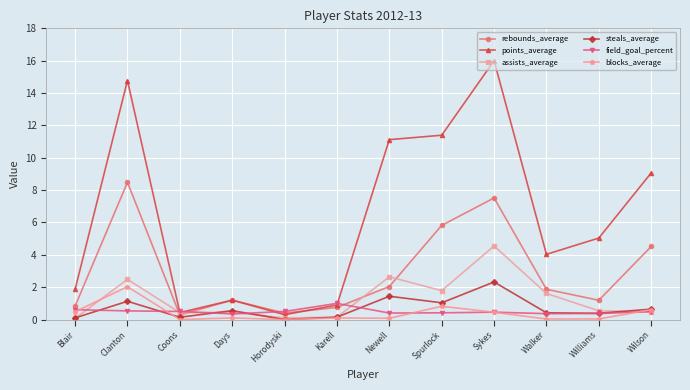

The assists_average series shows 6.5 at Sykes. True or false?

False